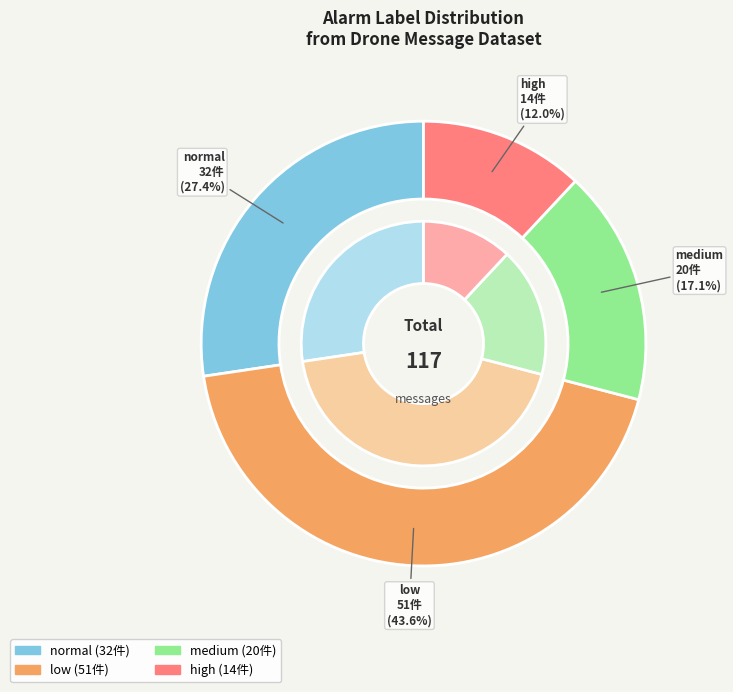

How many segments does this pie chart have?

4